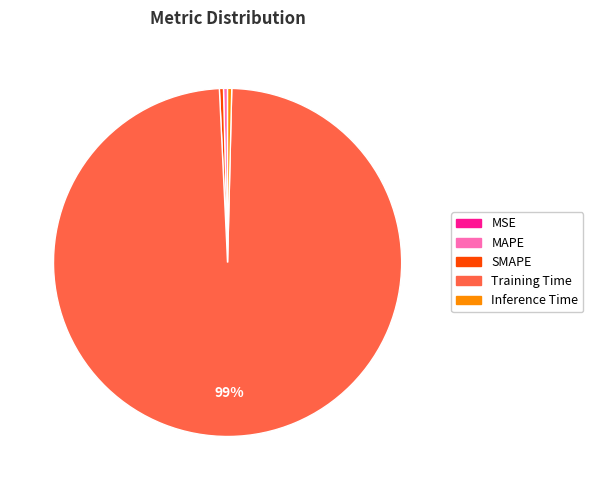

To the nearest percent, what is the average slice percentage?

20%